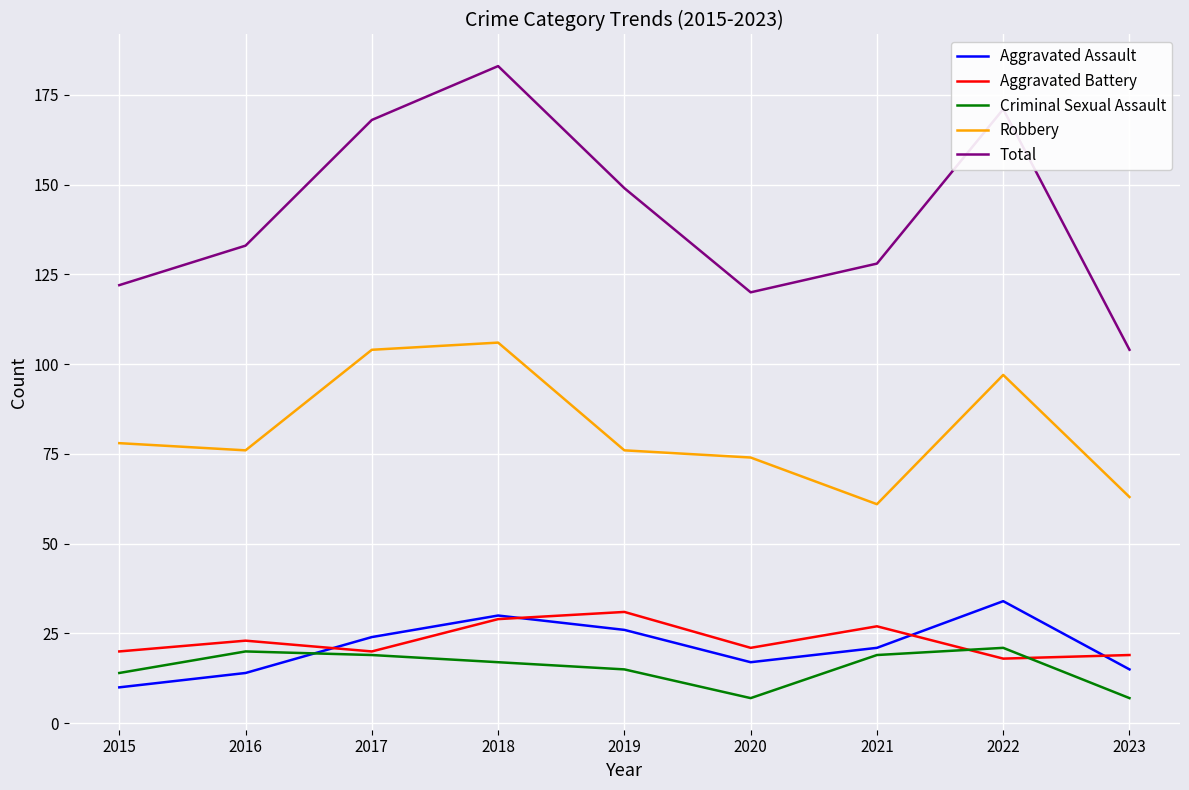

True or false: Total and Robbery intersect in this chart.

False